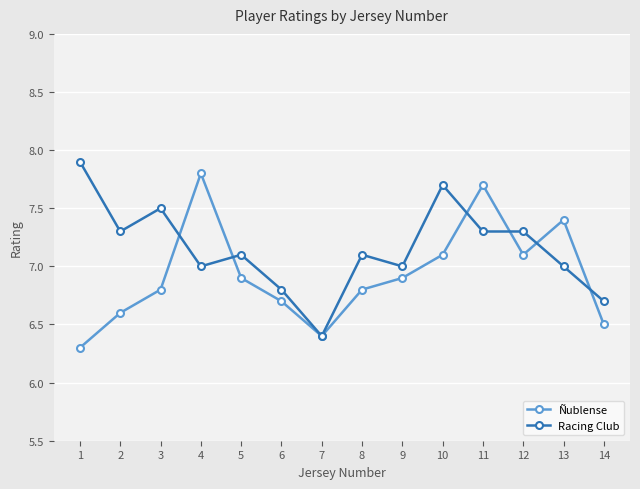

What is the value of the Ñublense point at the 13th from the left?

7.4